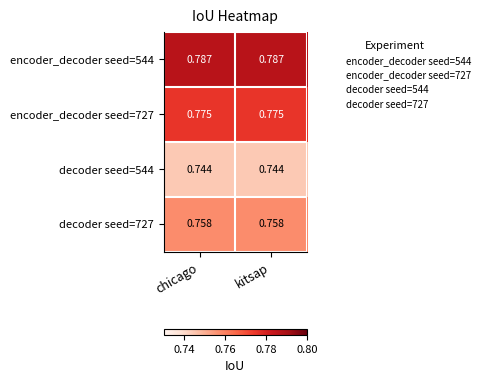

Is the value of decoder seed=544 at kitsap greater than the value of encoder_decoder seed=727 at chicago?

No